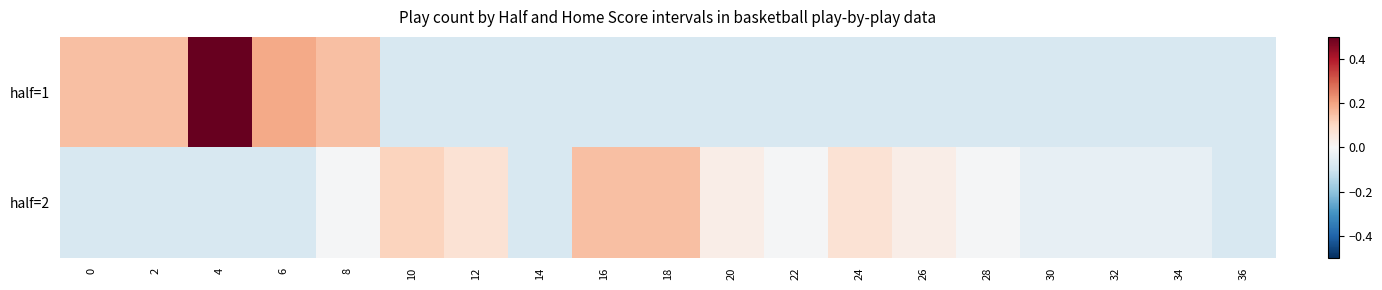

What is the total value across all series at 2?

0.1